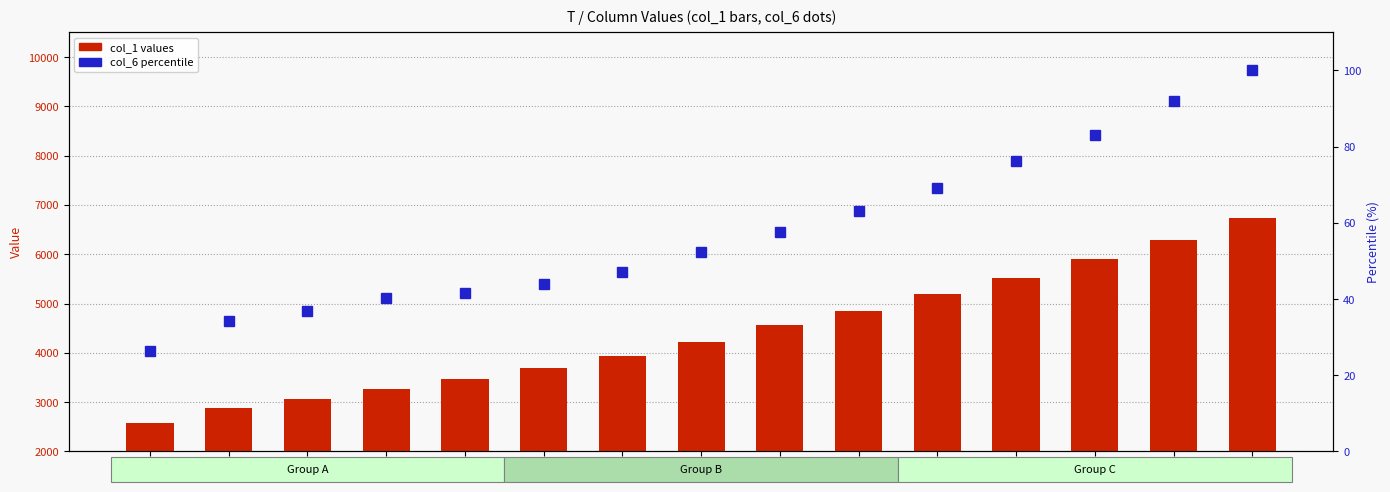

True or false: col_6 percentile has a value of 43.9 at 6.

True